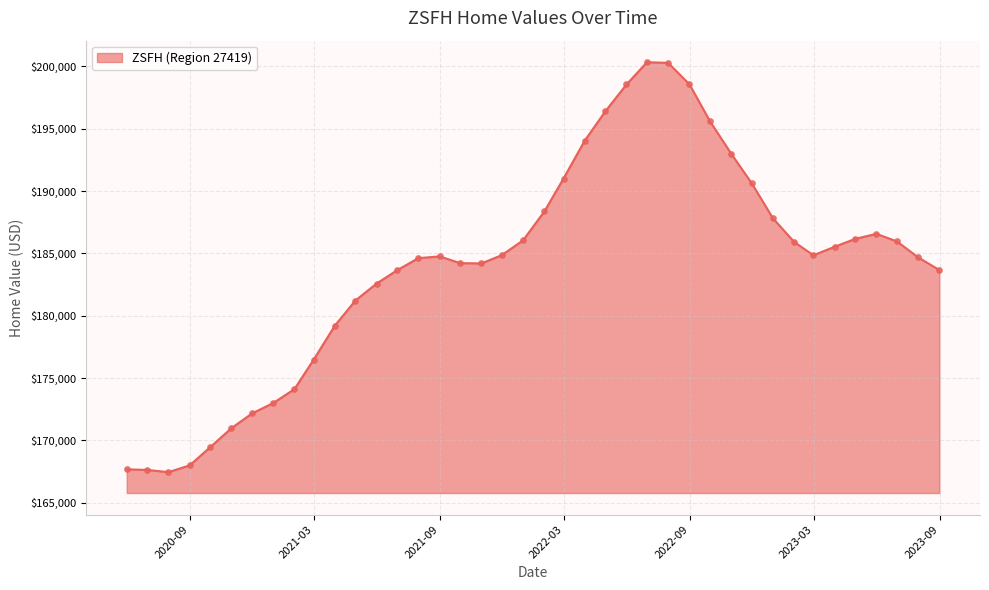

What is the smallest value displayed?

167460.0